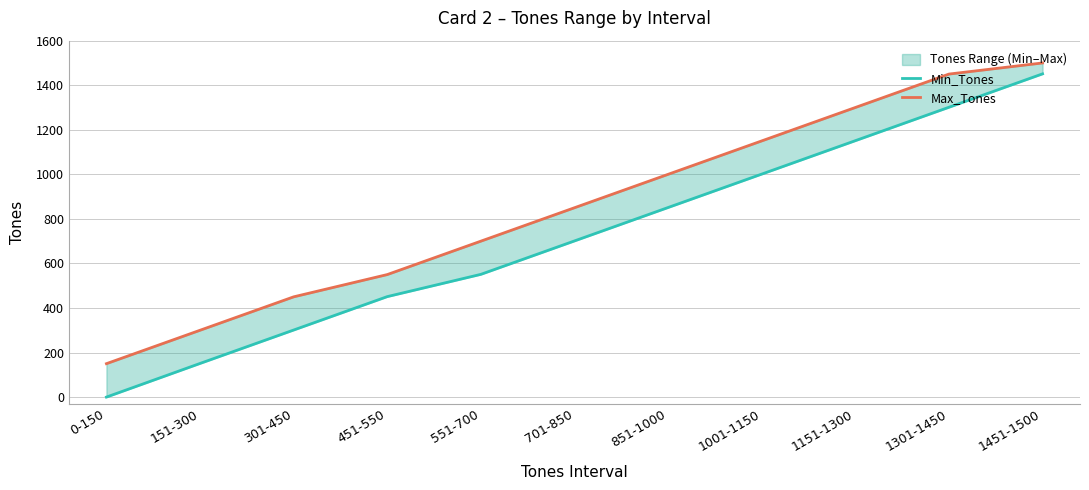

Read the Min_Tones value at 151-300, to the nearest 100.

200